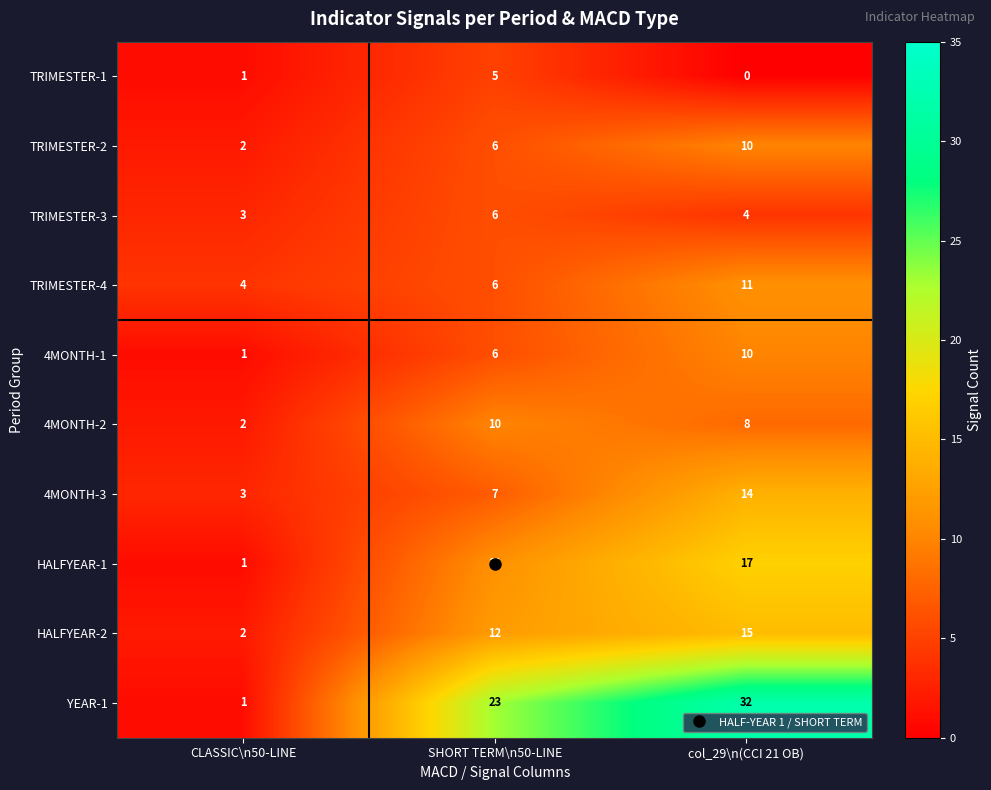

What is the sum of the 4MONTH-3 values at CLASSIC\n50-LINE and SHORT TERM\n50-LINE?

10